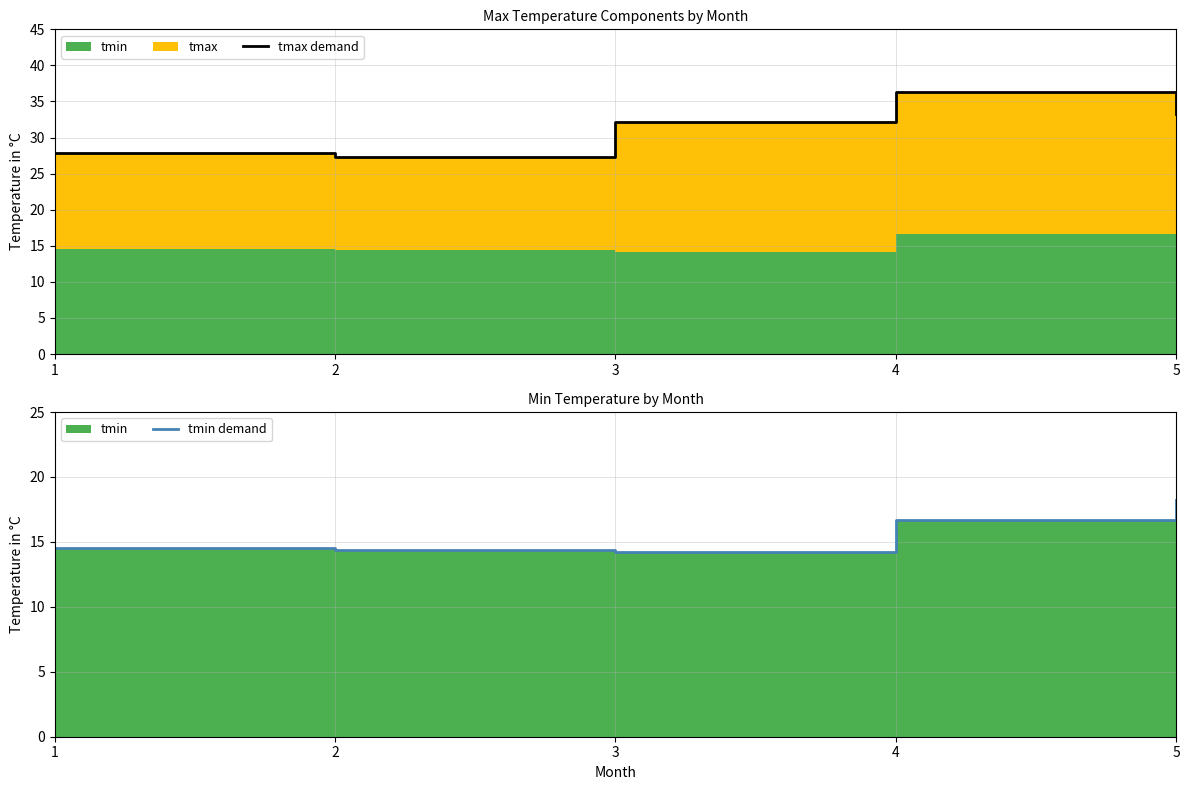

The value of tmin demand at 5 is 18.2. True or false?

True